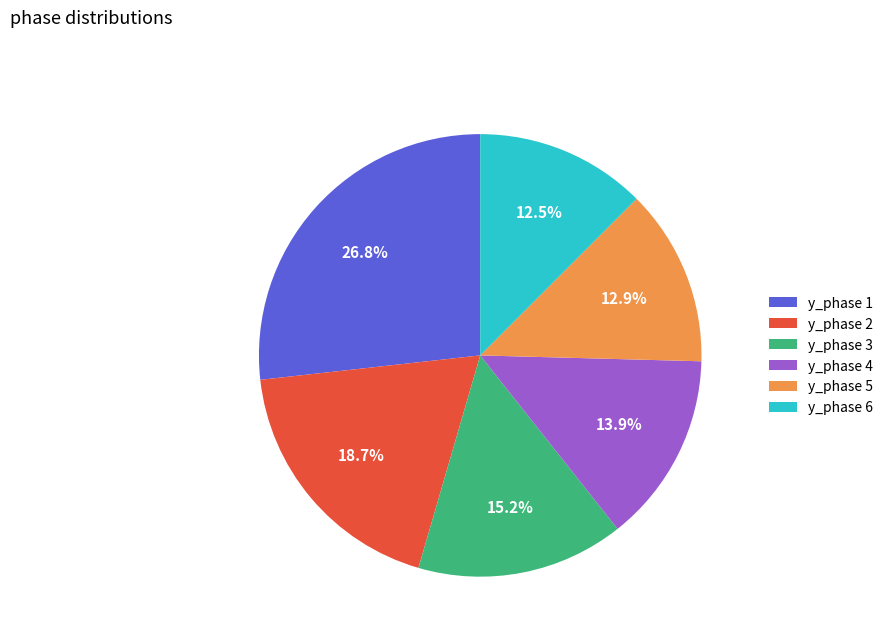

To the nearest percent, what percentage of the pie is y_phase 2?

19%